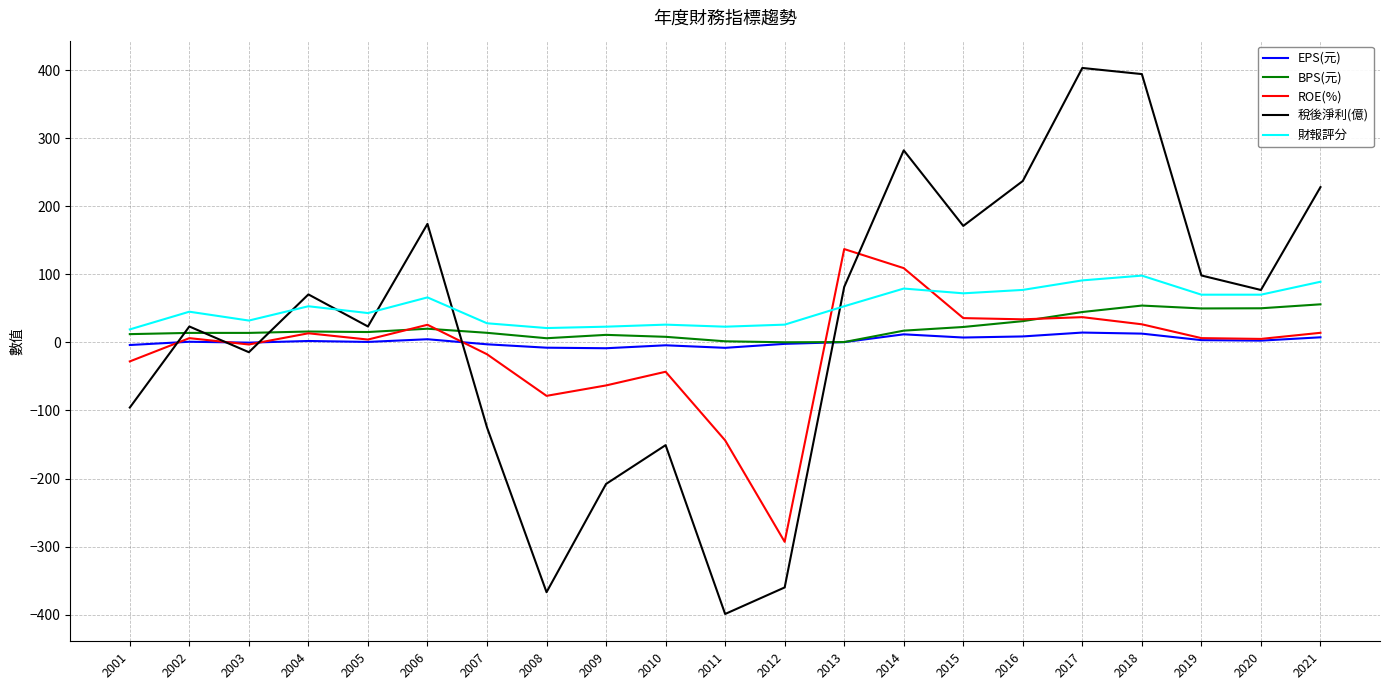

How many lines are shown in the chart?

5